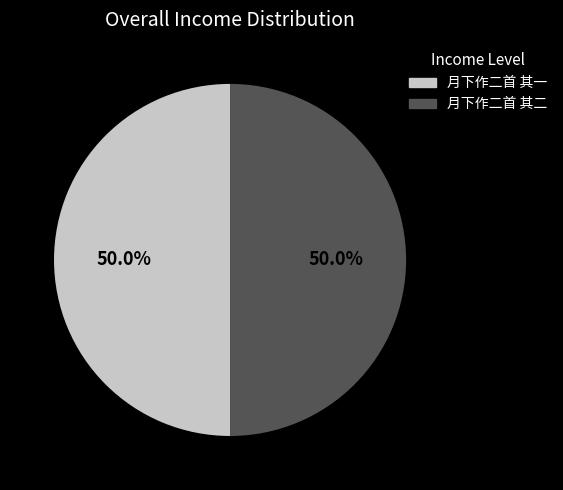

What is the ratio of the value at 月下作二首 其一 to the value at 月下作二首 其二?

1.0